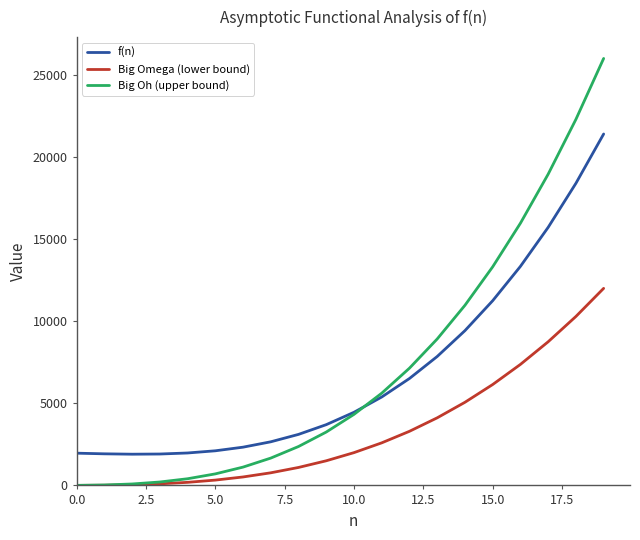

True or false: f(n) and Big Omega (lower bound) intersect in this chart.

False